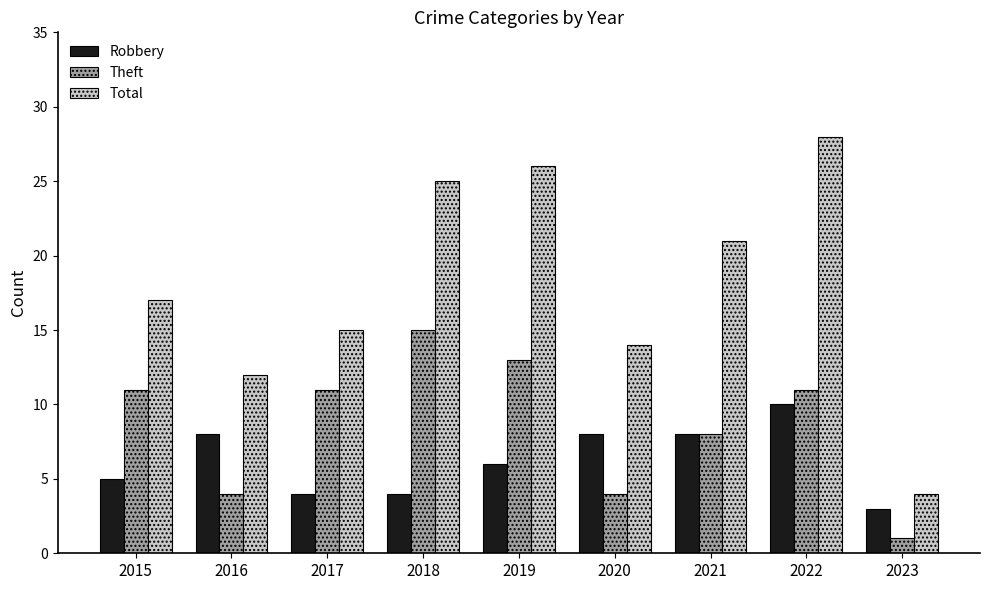

What is the total value across all series at 2016?

24